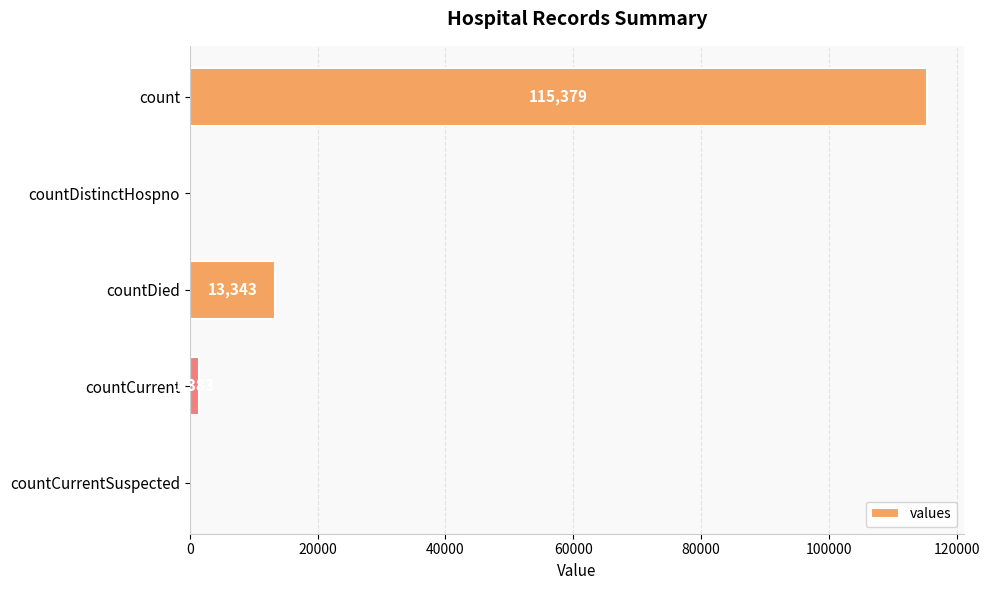

Reading top to bottom, list all the values displayed in this chart.

count=115379	countDistinctHospno=0	countDied=13343	countCurrent=1383	countCurrentSuspected=0